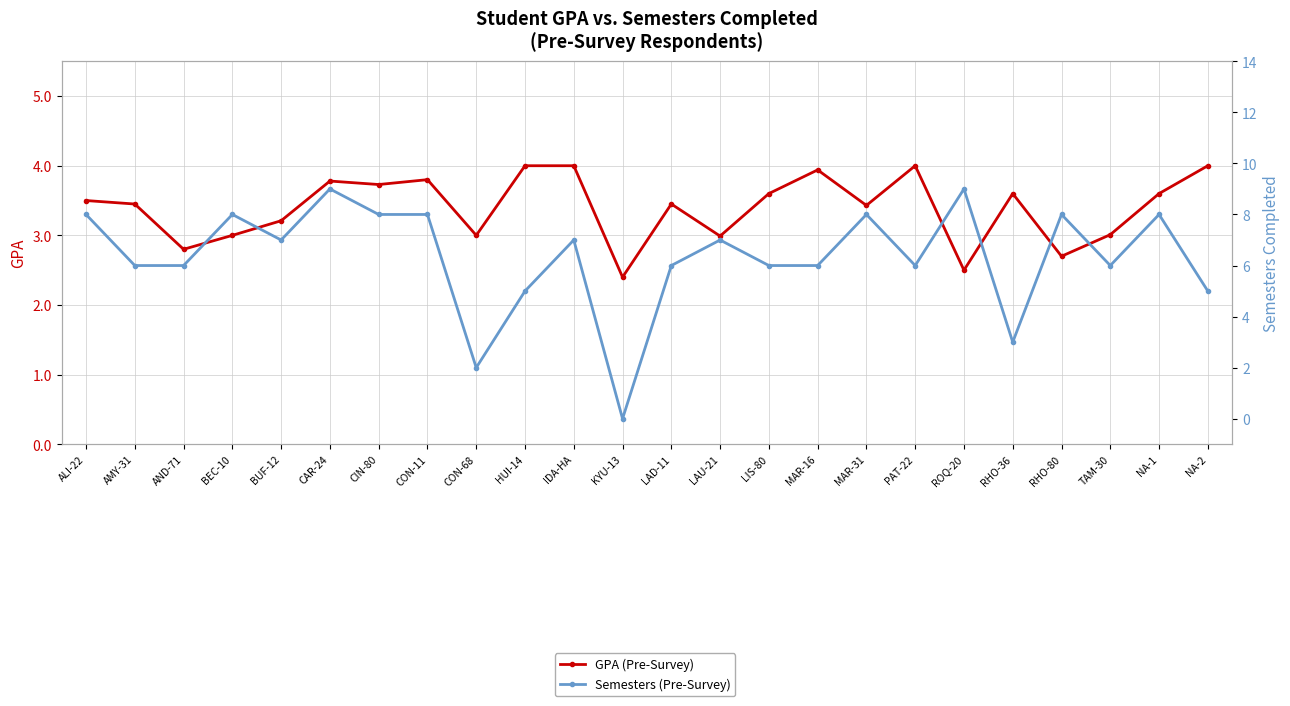

Is it true that Semesters (Pre-Survey) equals 5.0 at HUI-14?

True